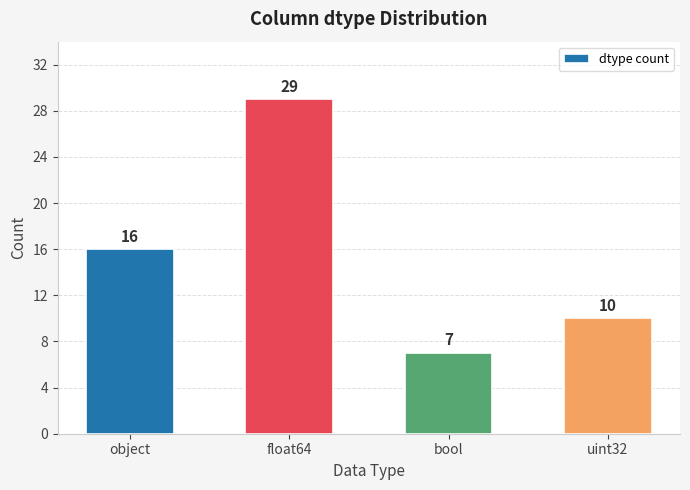

Which has a higher value, float64 or bool?

float64